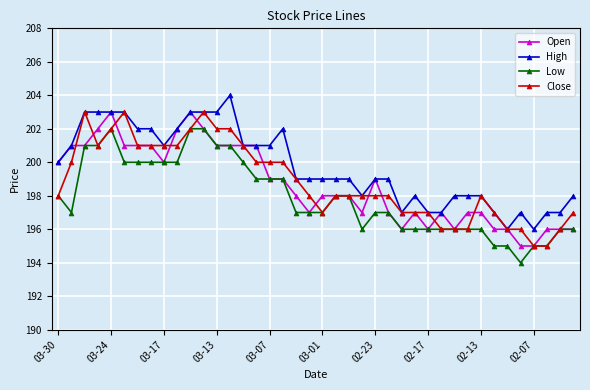

What is the sum of all Open values?

7947